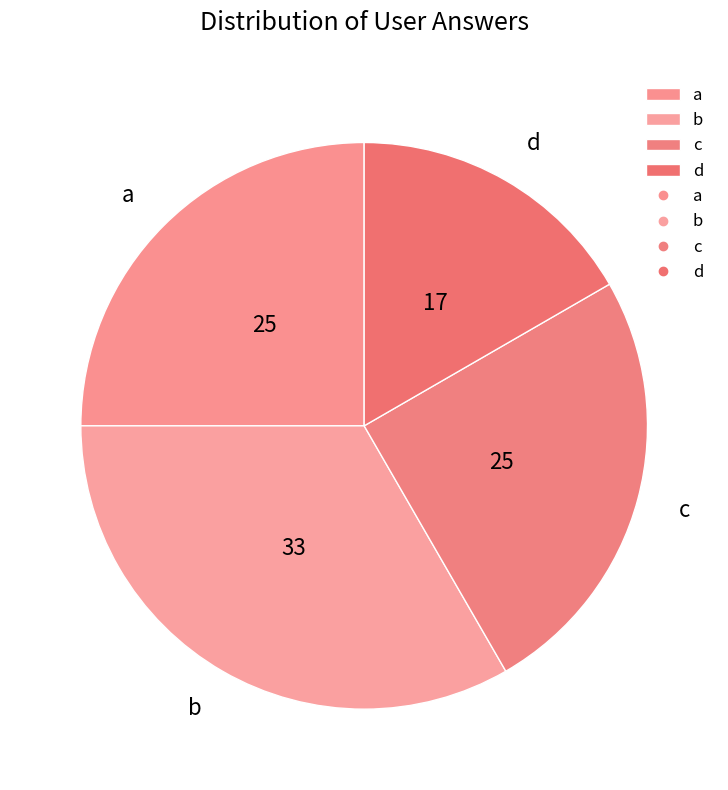

Is the sum of c and d greater than half?

No